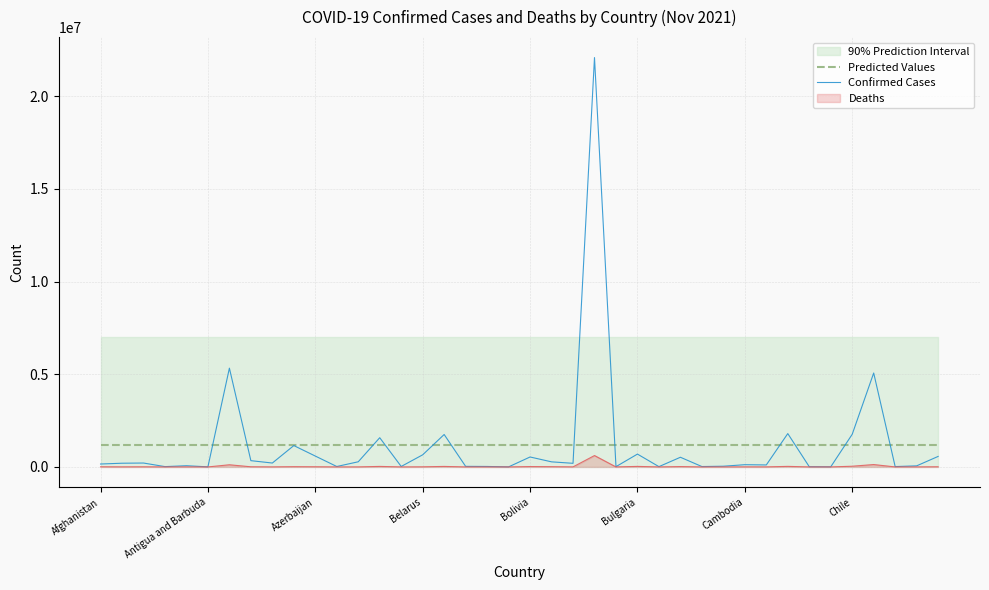

The value of Confirmed Cases at 9 is 2007379.3. True or false?

False